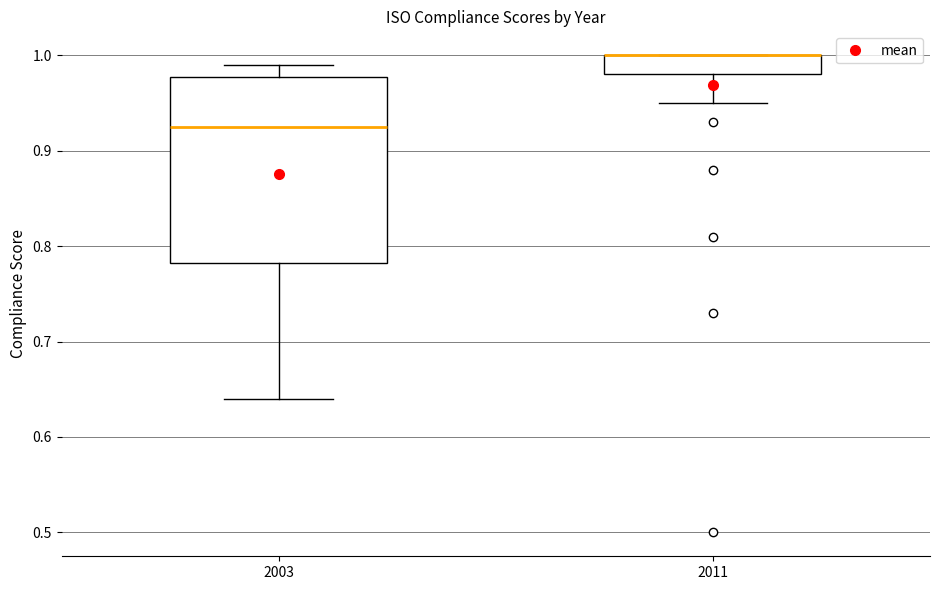

Where is the upper edge of the box at x = 2011 on the y-axis? The values are not printed on the chart, so give them approximately, as read against the axis.

1.00